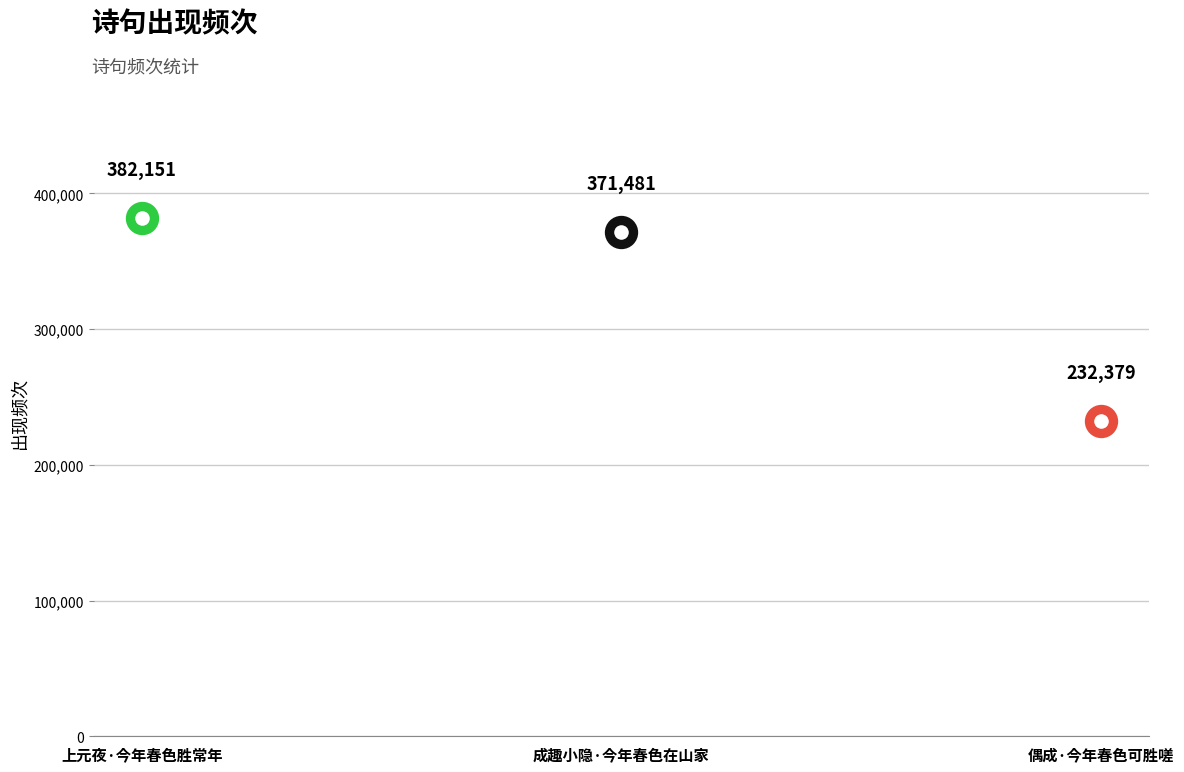

True or false: the data shows 382151 at 上元夜·今年春色胜常年.

True